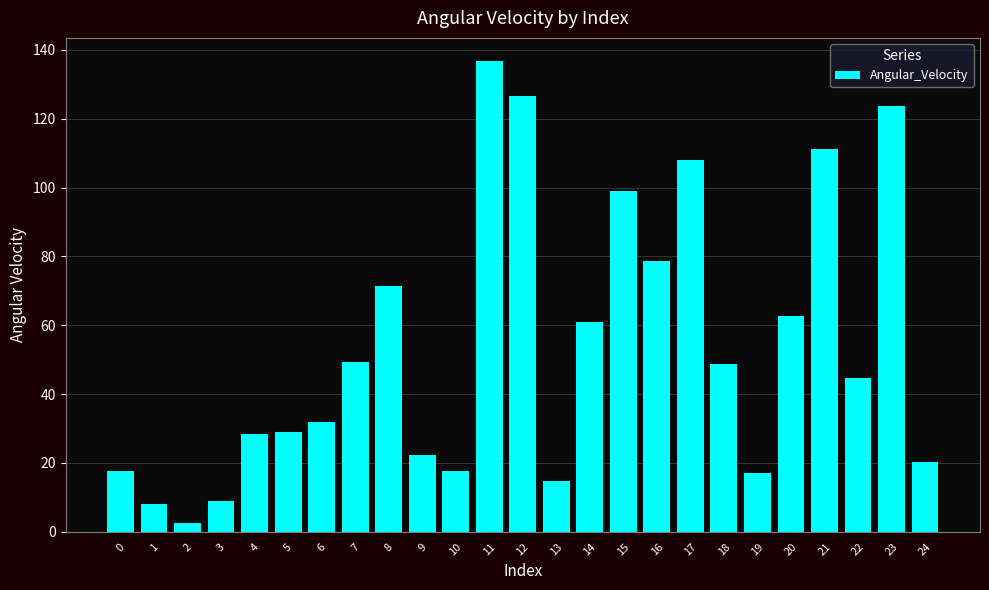

Where is the data nearest to the value 69?

8